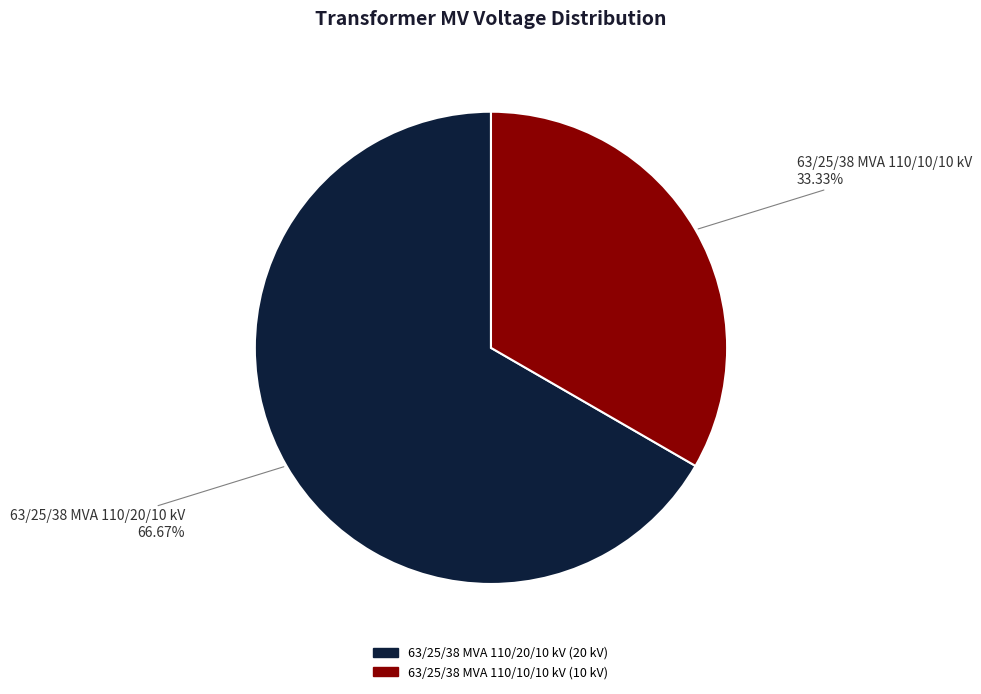

The 63/25/38 MVA 110/20/10 kV slice represents 76% of the pie. True or false?

False